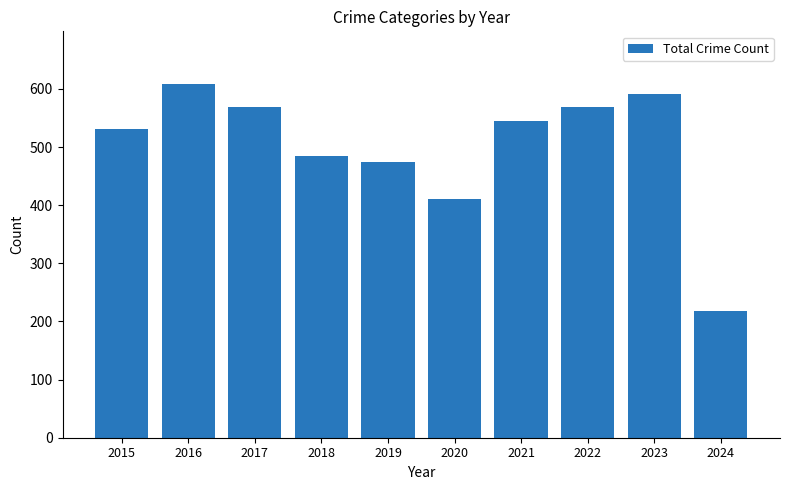

Is it true that the value at 2017 is 569?

True